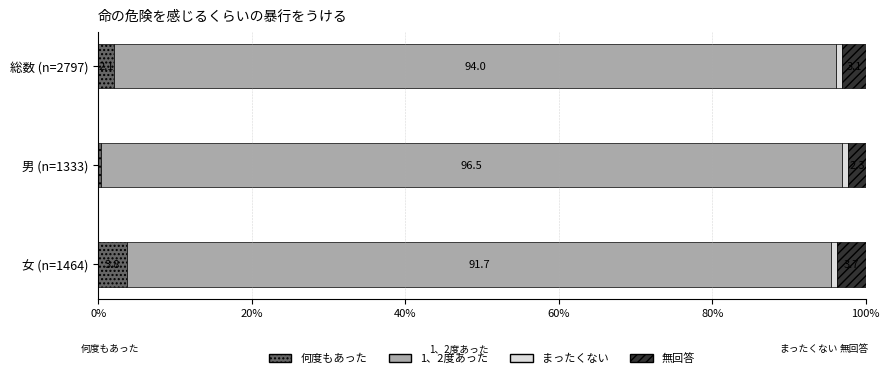

What is the total value across all series at 男 (n=1333)?

100.0